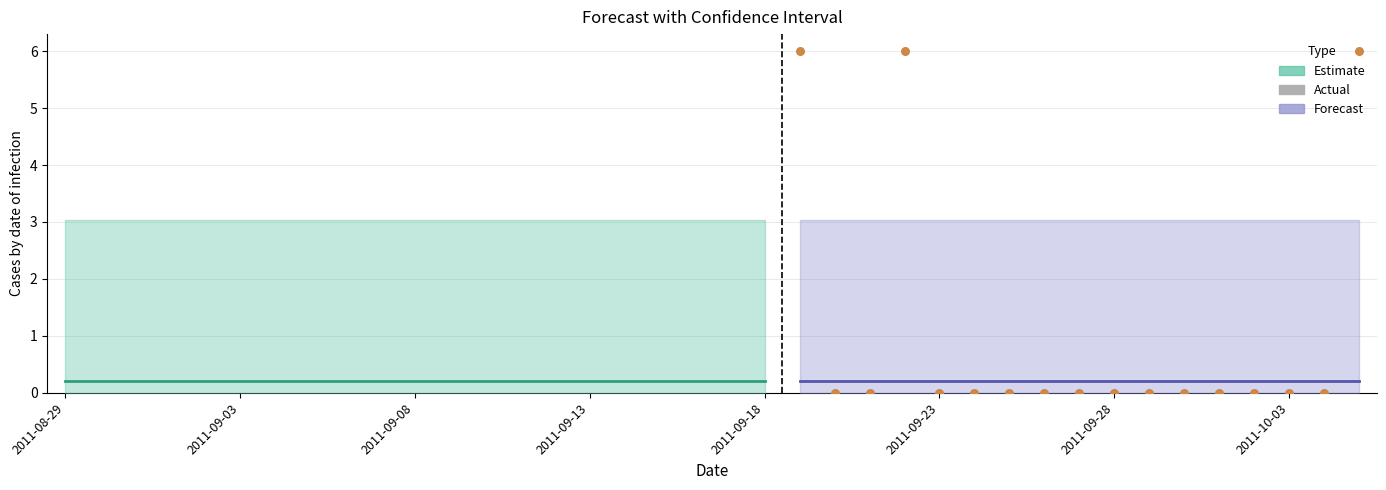

Is the value of Upper_Bound at 2011-09-14 greater than the value of Lower_Bound at 2011-09-05?

Yes